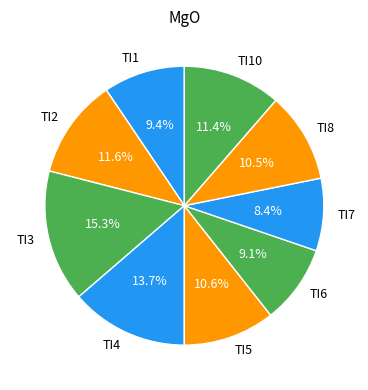

How many segments does this pie chart have?

9